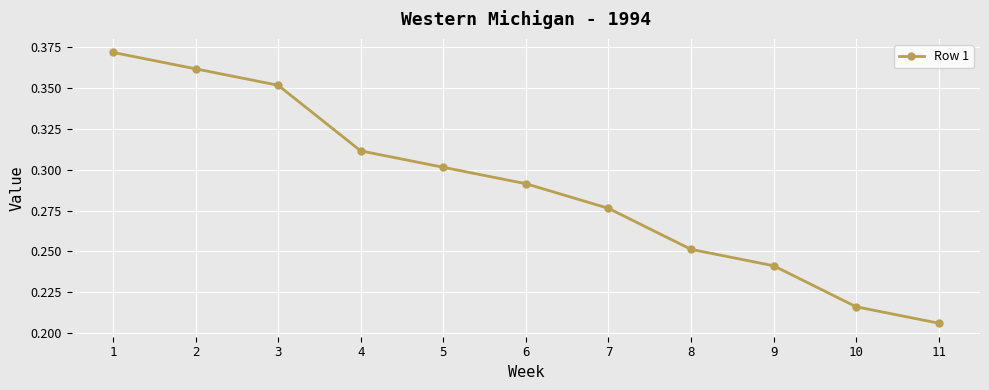

What is the sum of all values?

3.2